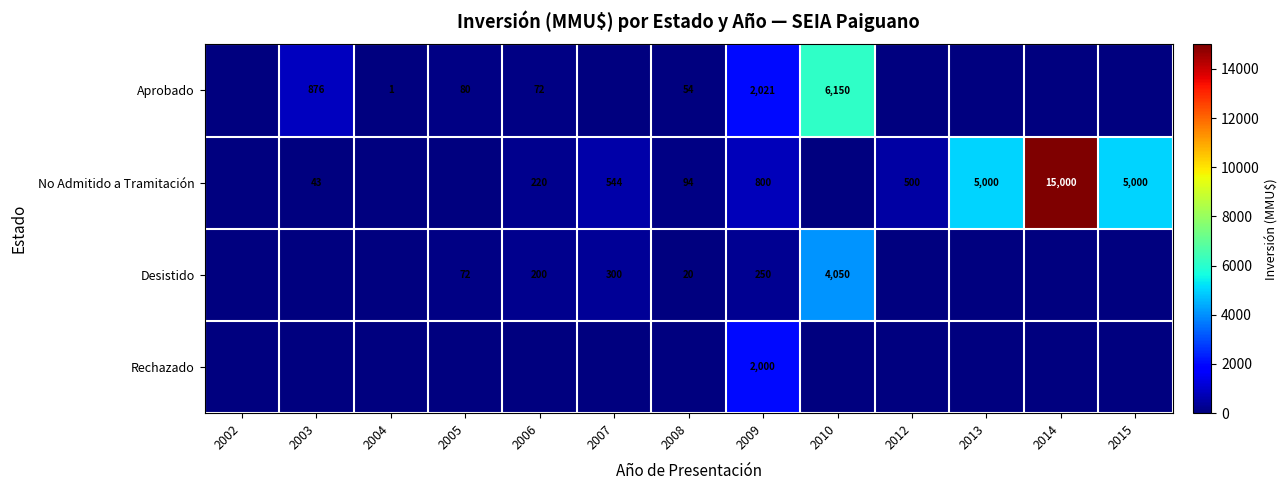

Reading left to right, list all the values displayed in this chart.

row_0: 0	876	1	80	72	0	54	2021	6150	0	0	0	0
row_1: 0	43	0	0	220	544	94	800	0	500	5000	15000	5000
row_2: 0	0	0	72	200	300	20	250	4050	0	0	0	0
row_3: 0	0	0	0	0	0	0	2000	0	0	0	0	0